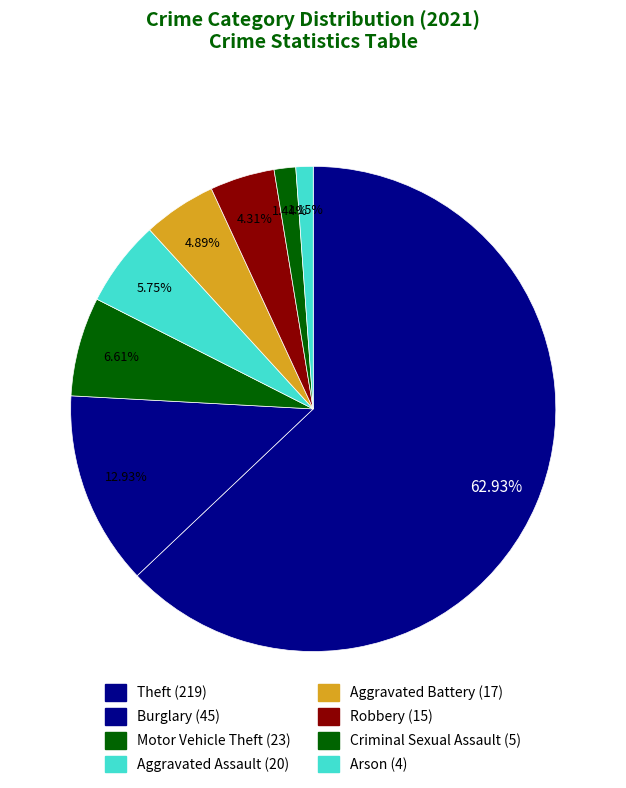

How many slices are in this pie chart?

8